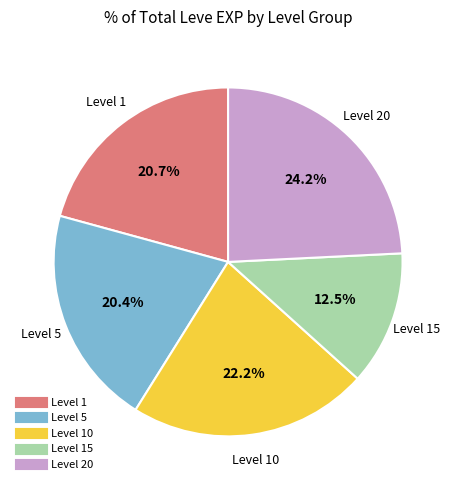

Is there a majority slice in this chart?

No